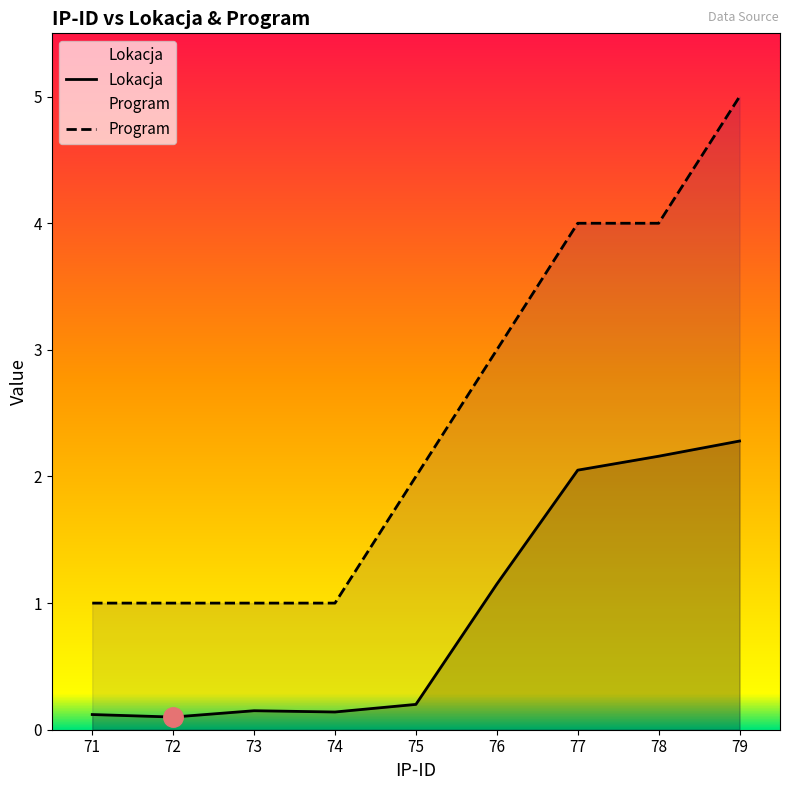

How many series are shown in this chart?

2